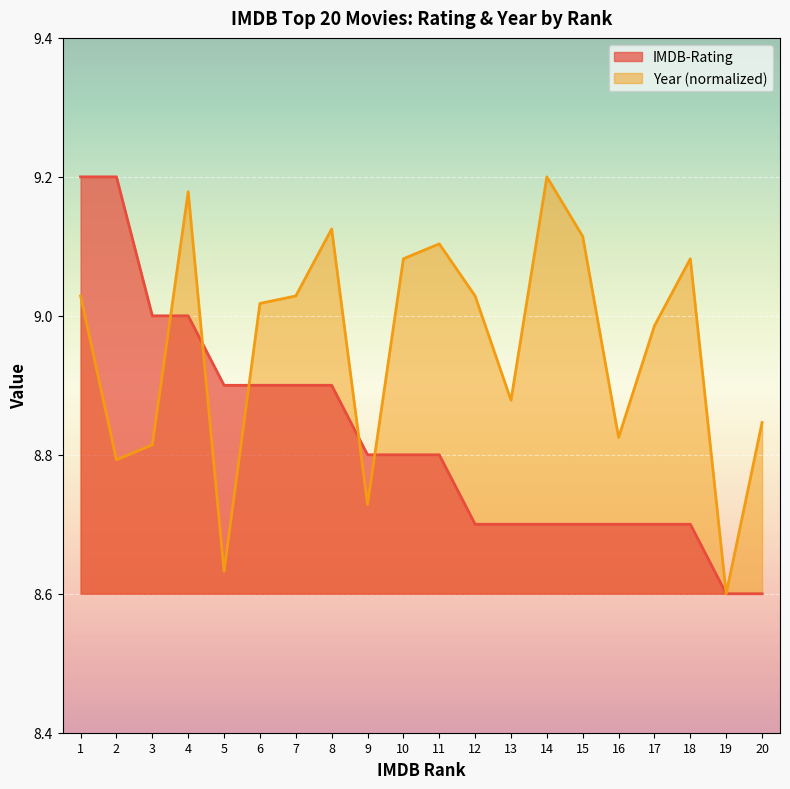

List the series in order of their overall mean, lowest first.

IMDB-Rating, Year (normalized)